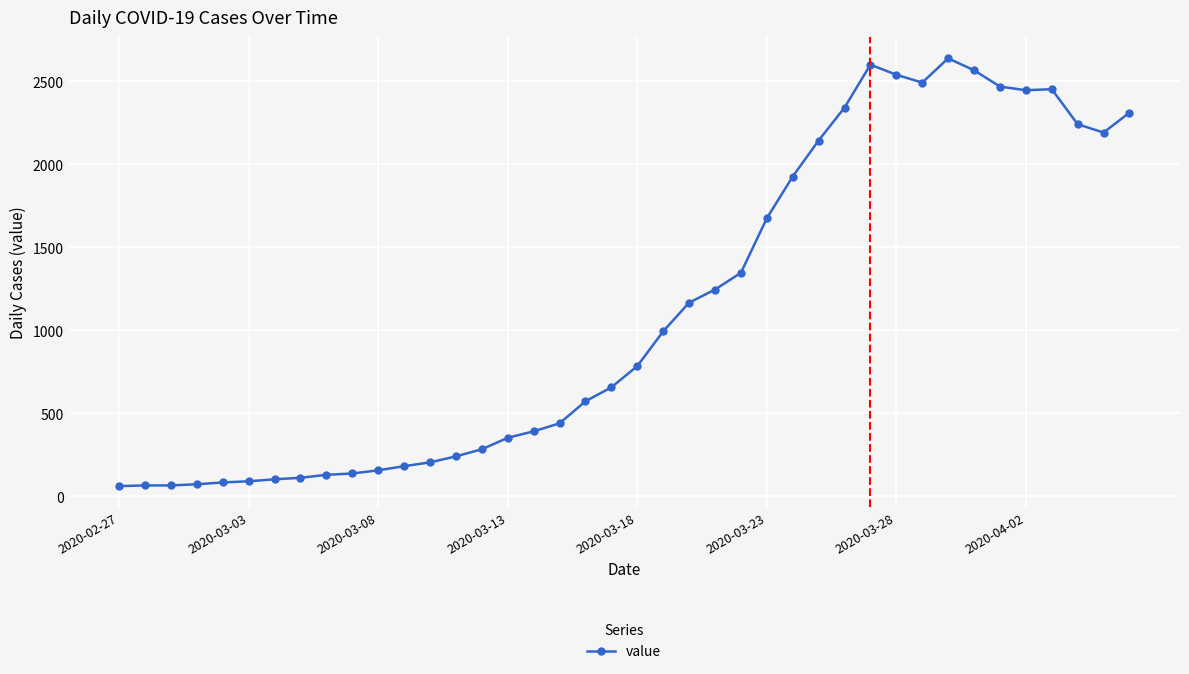

What is the smallest value displayed?

61